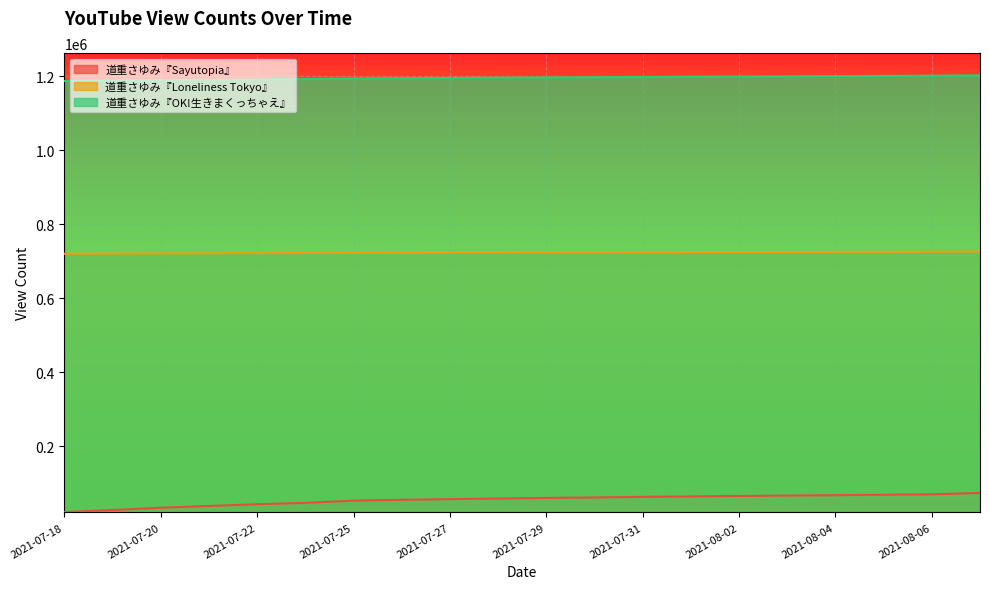

List the labels in order of 道重さゆみ『Loneliness Tokyo』 value, largest first.

2021-08-08, 2021-08-06, 2021-08-05, 2021-08-04, 2021-08-03, 2021-08-02, 2021-08-01, 2021-07-31, 2021-07-30, 2021-07-29, 2021-07-28, 2021-07-27, 2021-07-26, 2021-07-25, 2021-07-23, 2021-07-22, 2021-07-21, 2021-07-20, 2021-07-19, 2021-07-18